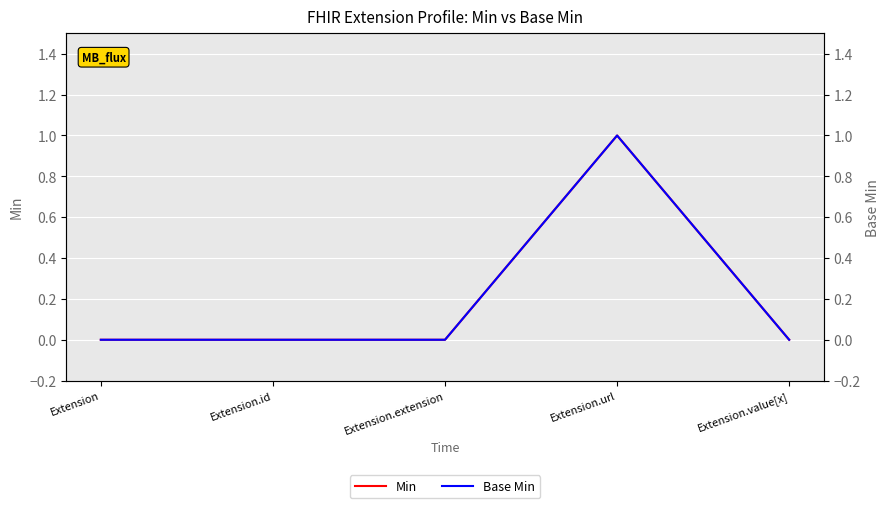

At which category does Base Min reach its first local peak?

Extension.url